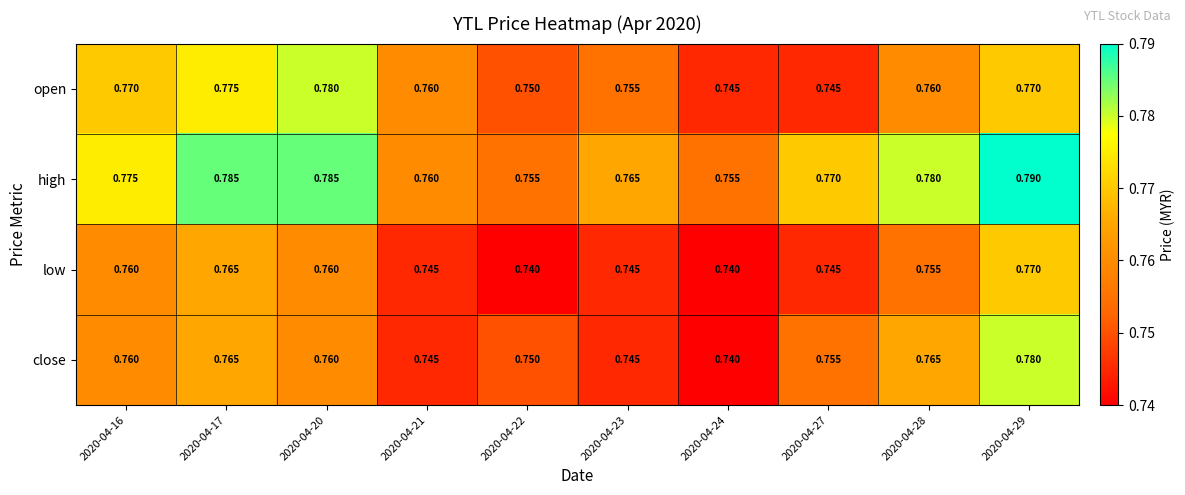

Which series has the largest total across all categories?

high